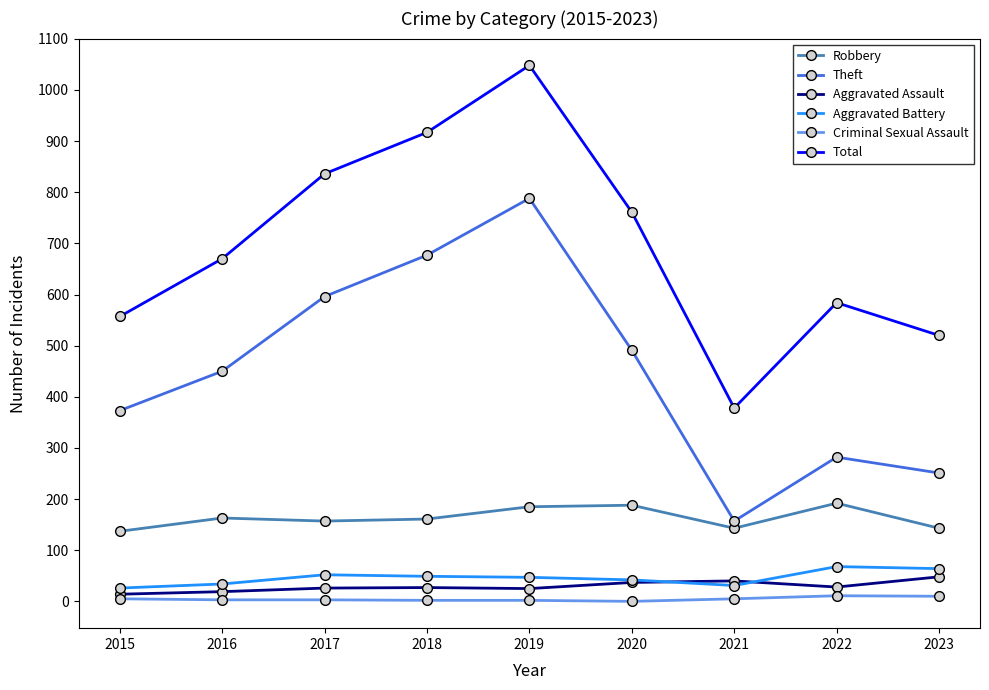

How many lines are shown in the chart?

6